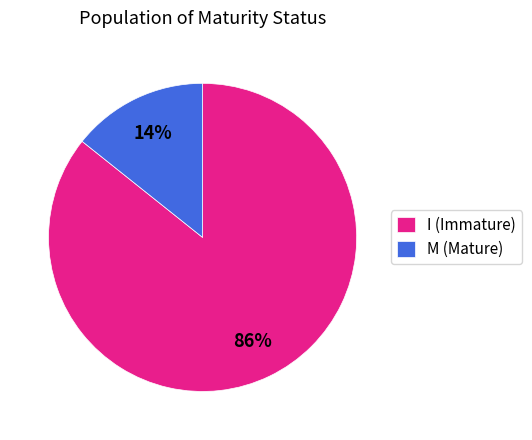

Between M (Mature) and I (Immature), which is larger?

I (Immature)